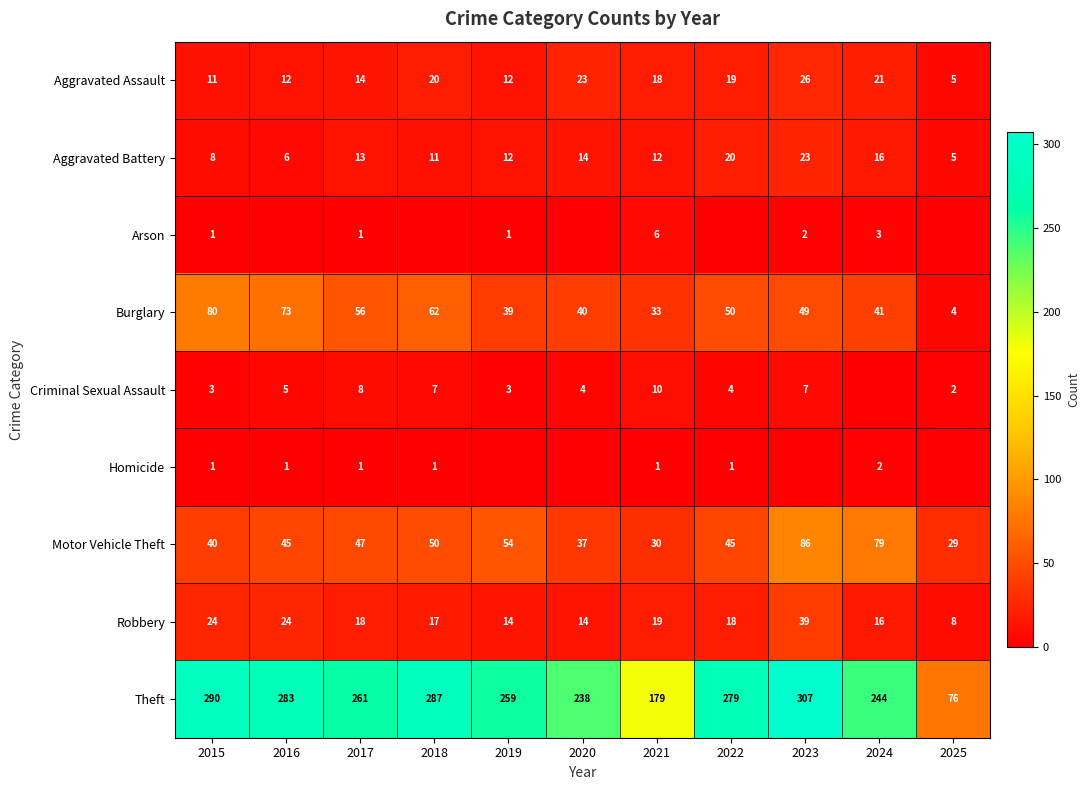

At which category is the sum across all series the highest?

2023